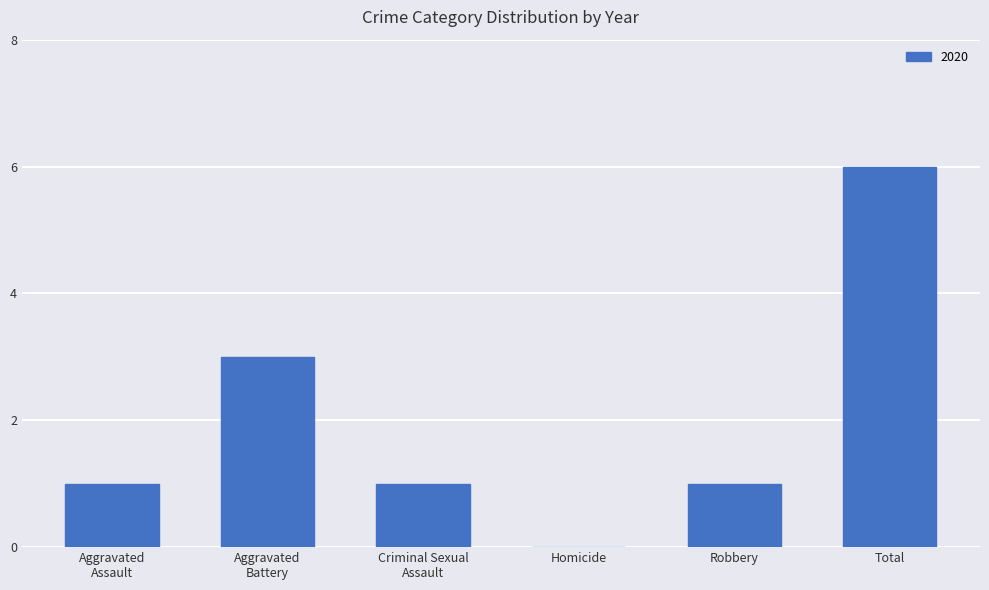

What value does the data have at Total?

6